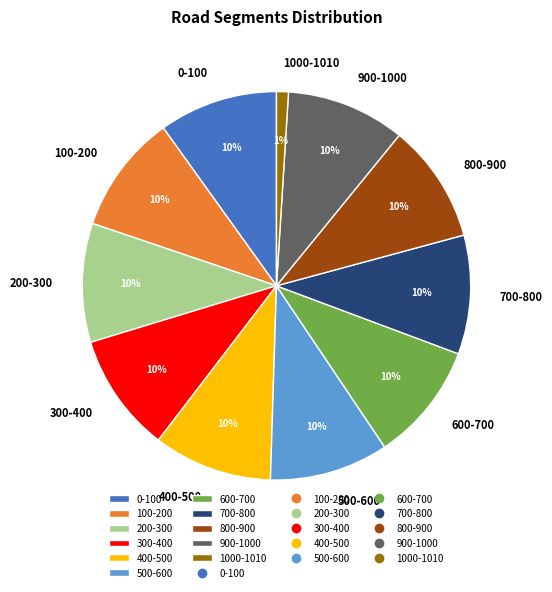

Is the sum of 900-1000 and 500-600 greater than half?

No